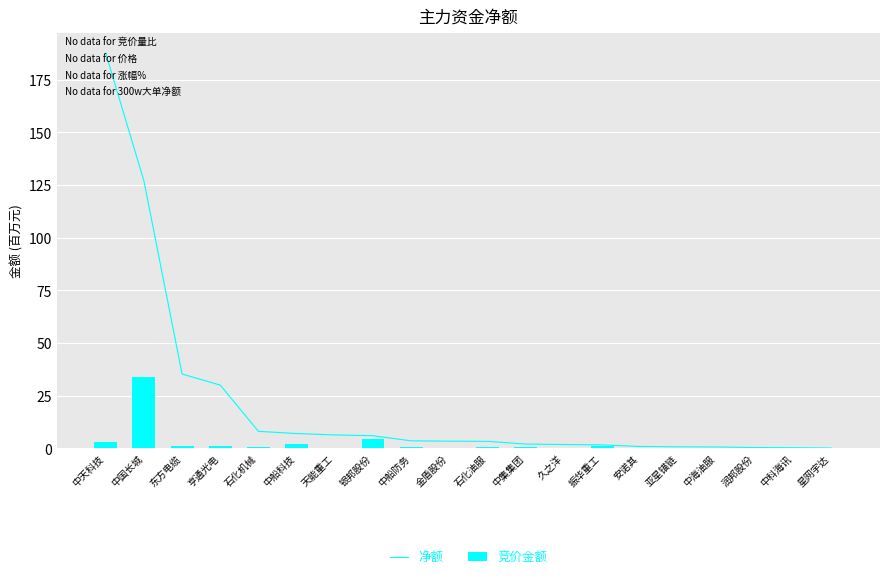

What is the difference between the 竞价金额 values at 中船科技 and 中集集团?

1.6